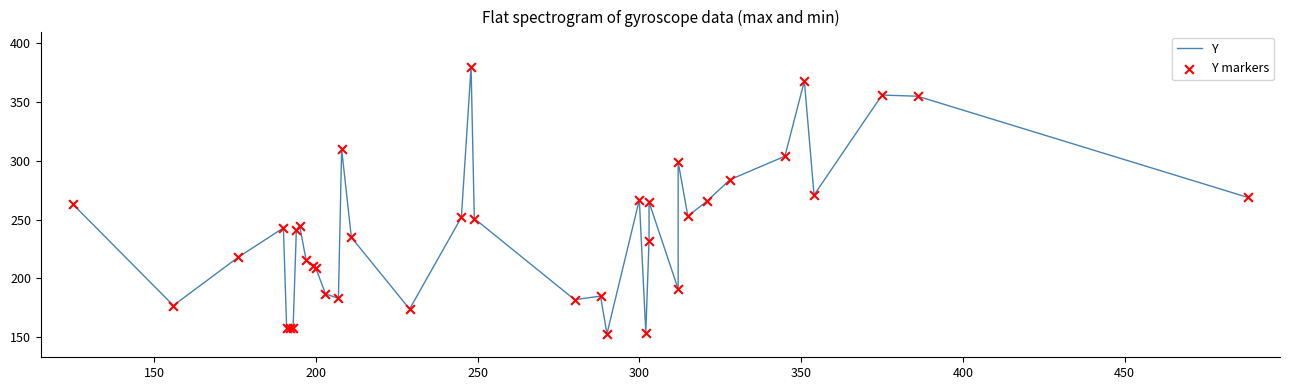

Which series has the largest total across all categories?

Y